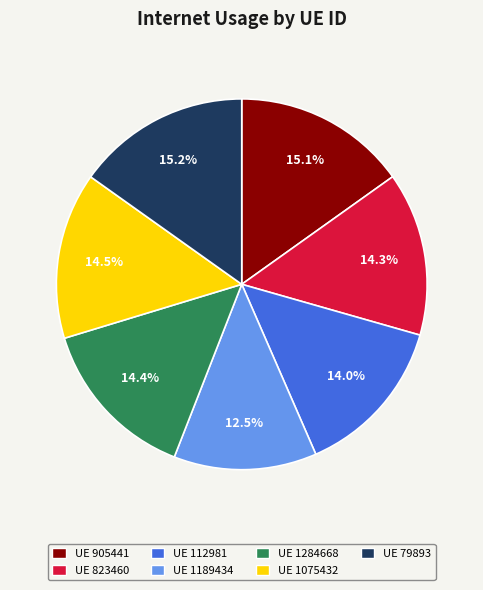

What is the smallest slice in the pie chart?

UE 1189434